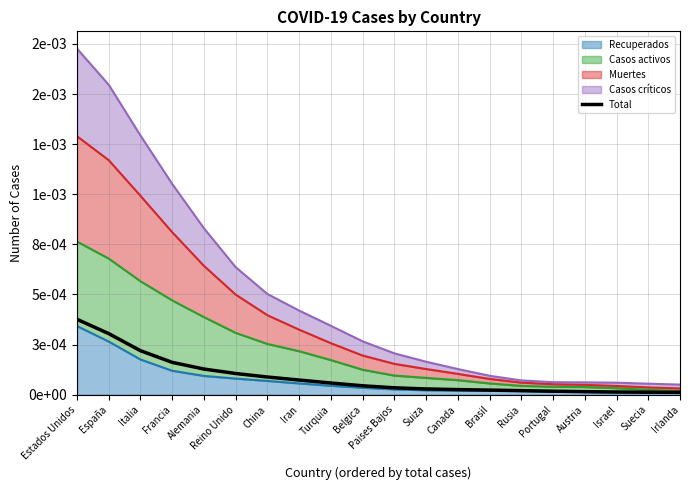

Which category has the lowest value across all series?

Irlanda